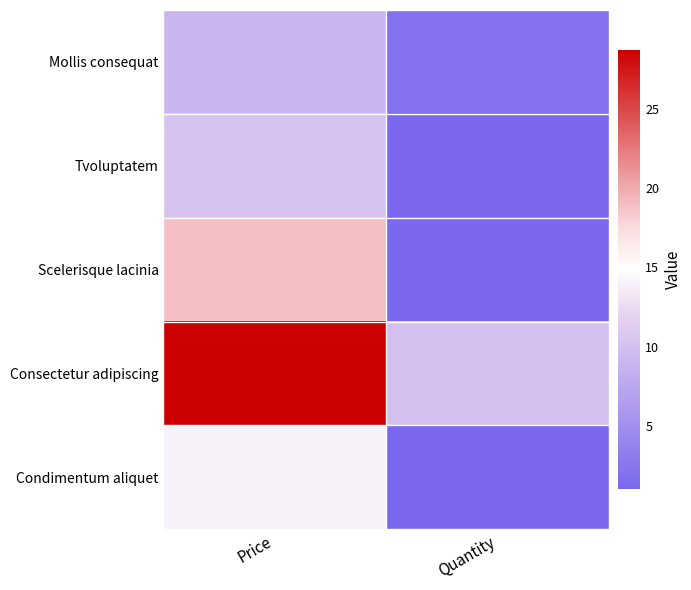

Which category has the highest value across all series?

Price